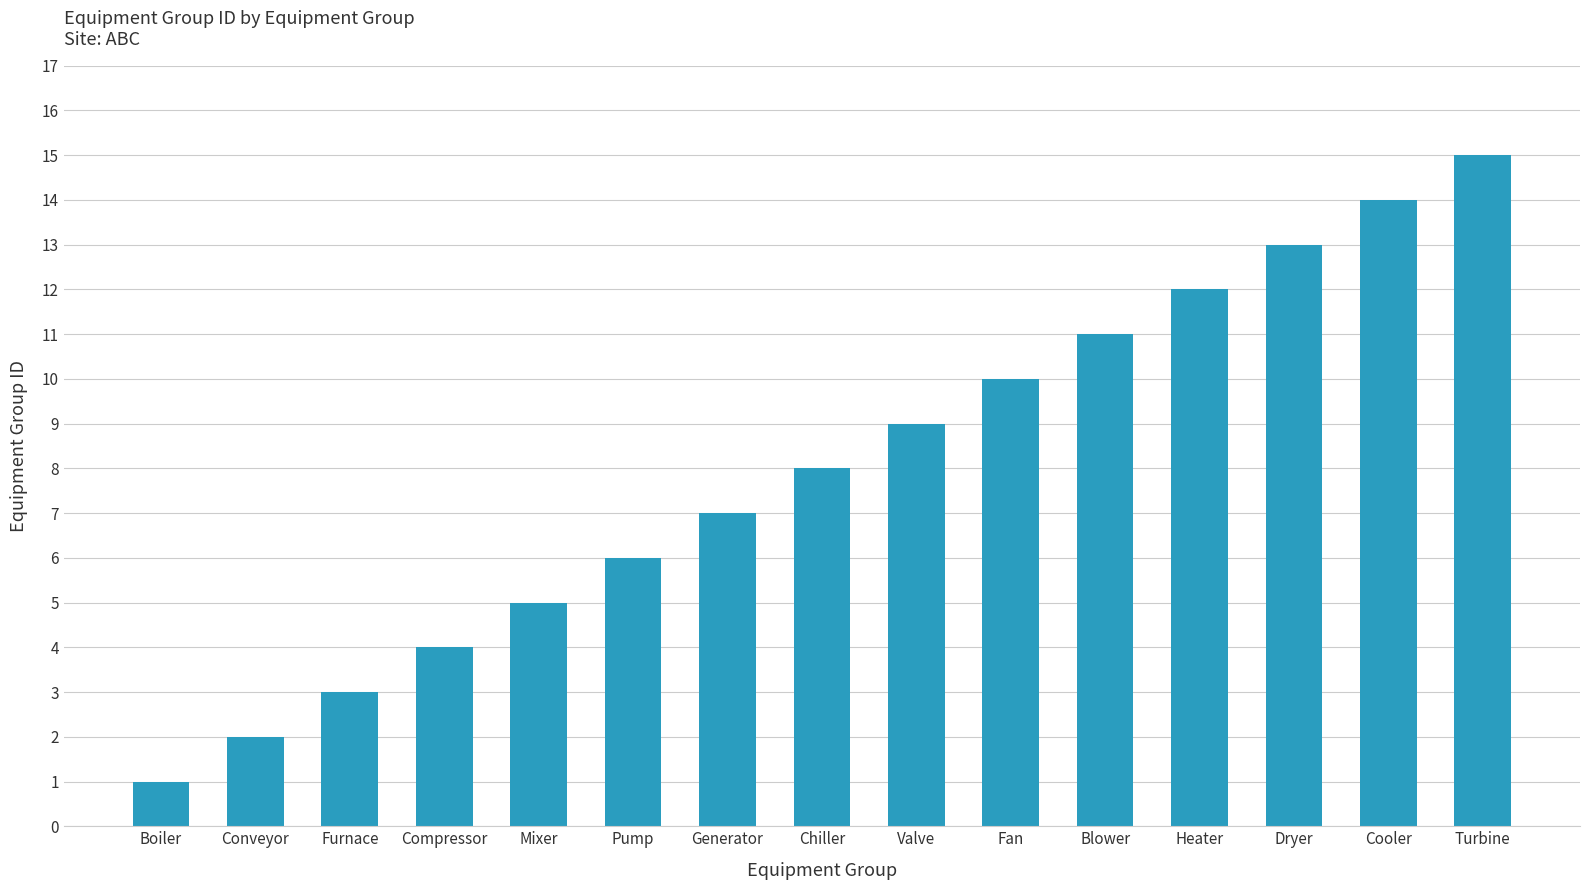

True or false: the data shows 3 at Furnace.

True